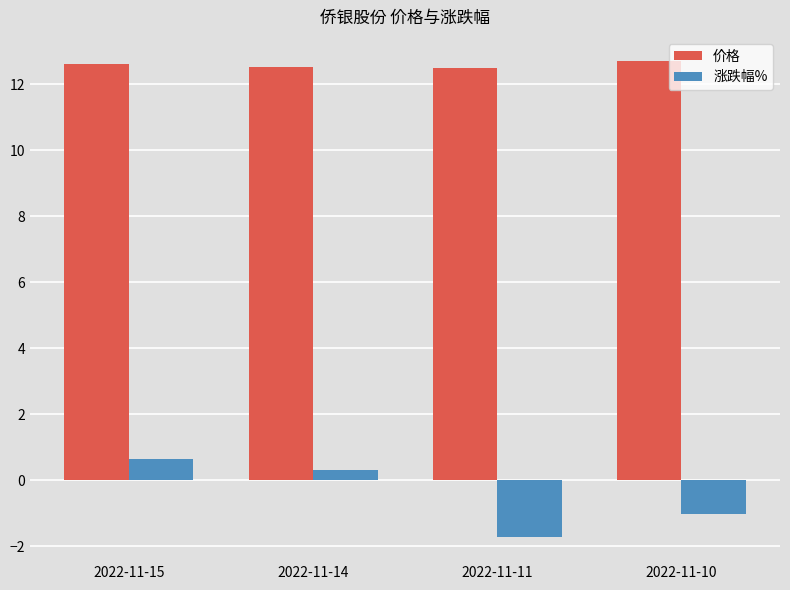

List the labels in order of 涨跌幅% value, smallest first.

2022-11-11, 2022-11-10, 2022-11-14, 2022-11-15